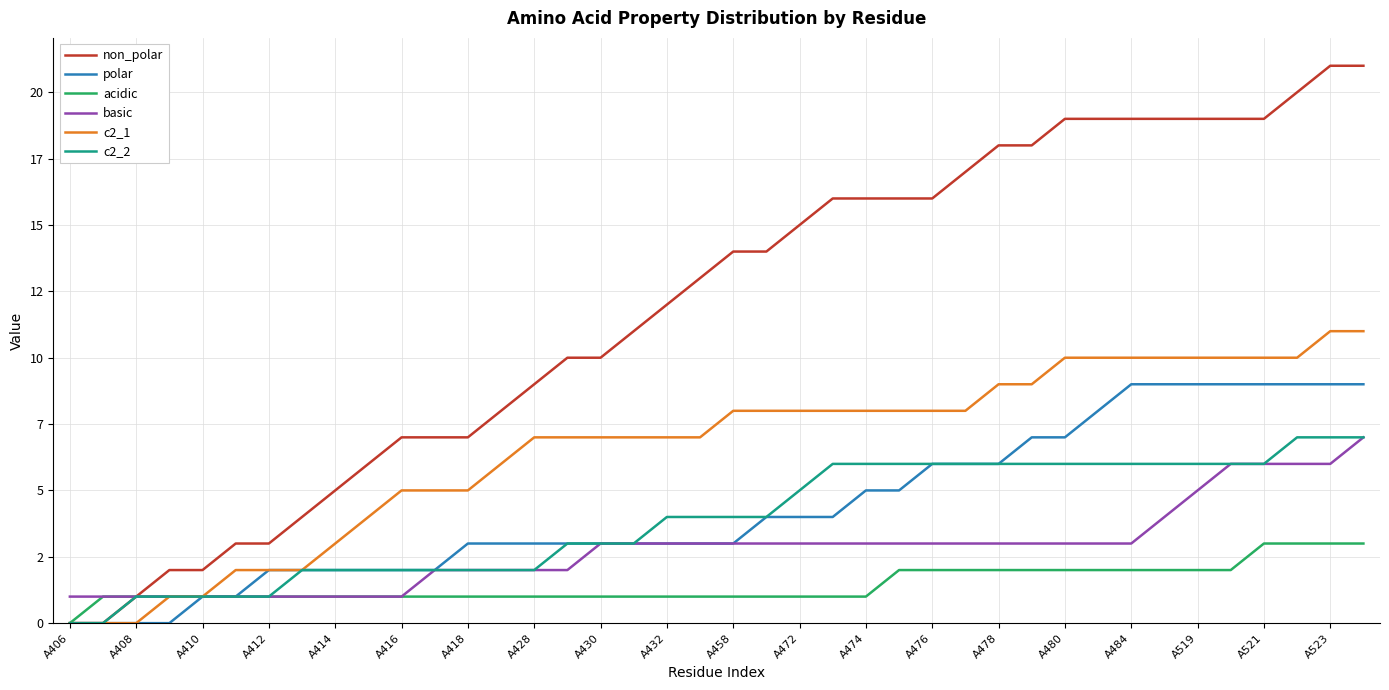

Is this an area chart (filled region under the line)?

No